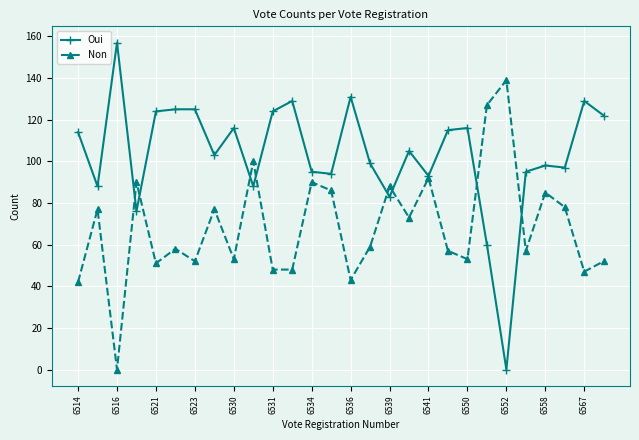

Which series has the largest total across all categories?

Oui